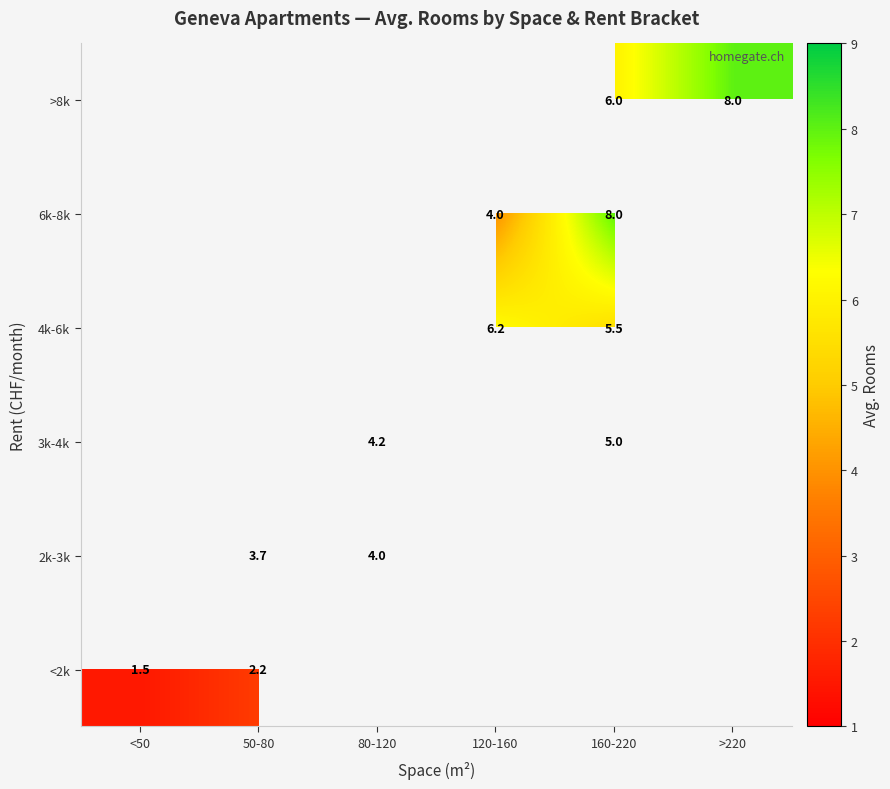

The 4k-6k series shows 6.2 at 120-160. True or false?

True